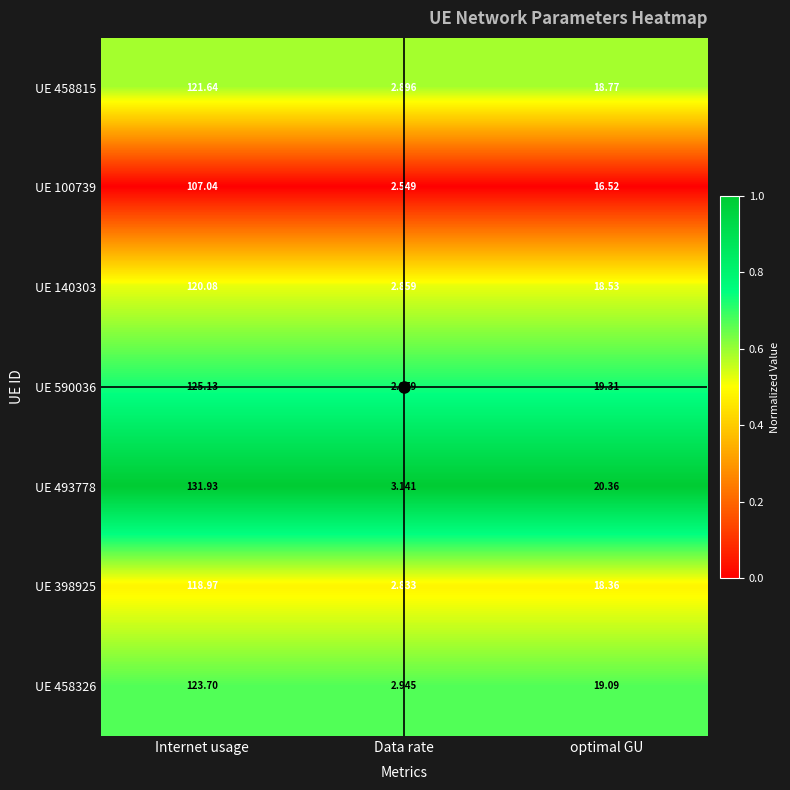

At which label does UE 458326 reach its peak?

Internet usage